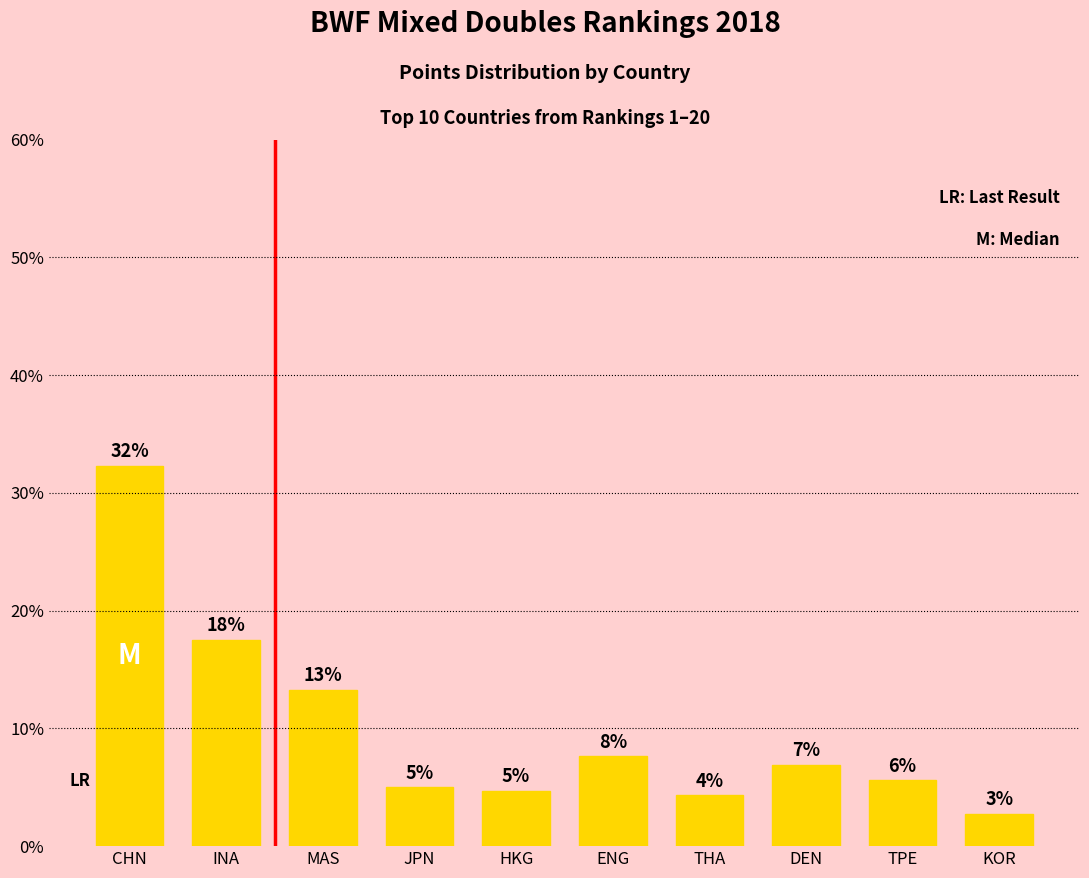

Reading left to right, list all the values displayed in this chart.

32.3	17.5	13.3	5.0	4.7	7.6	4.3	6.9	5.6	2.8